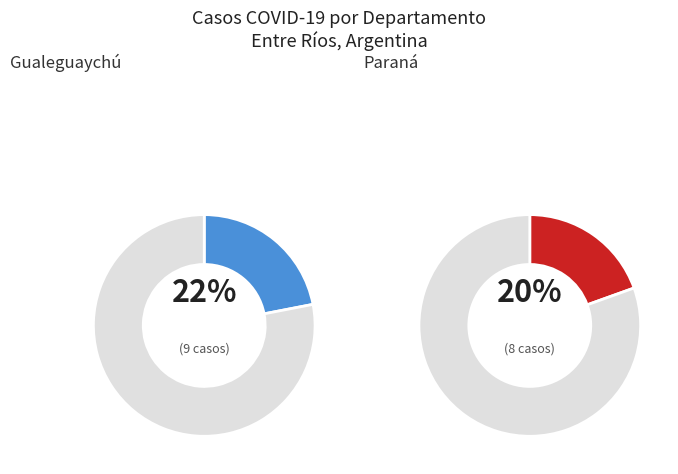

Does any single category account for the majority?

No